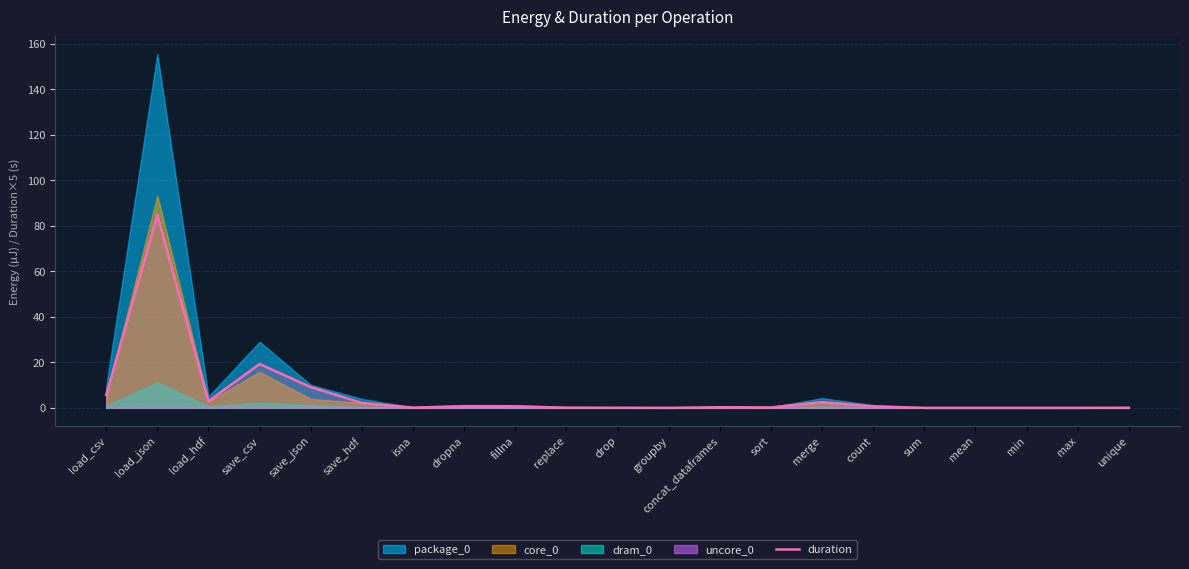

How many interior local valleys (lower than both neighbors) does the data have?

5